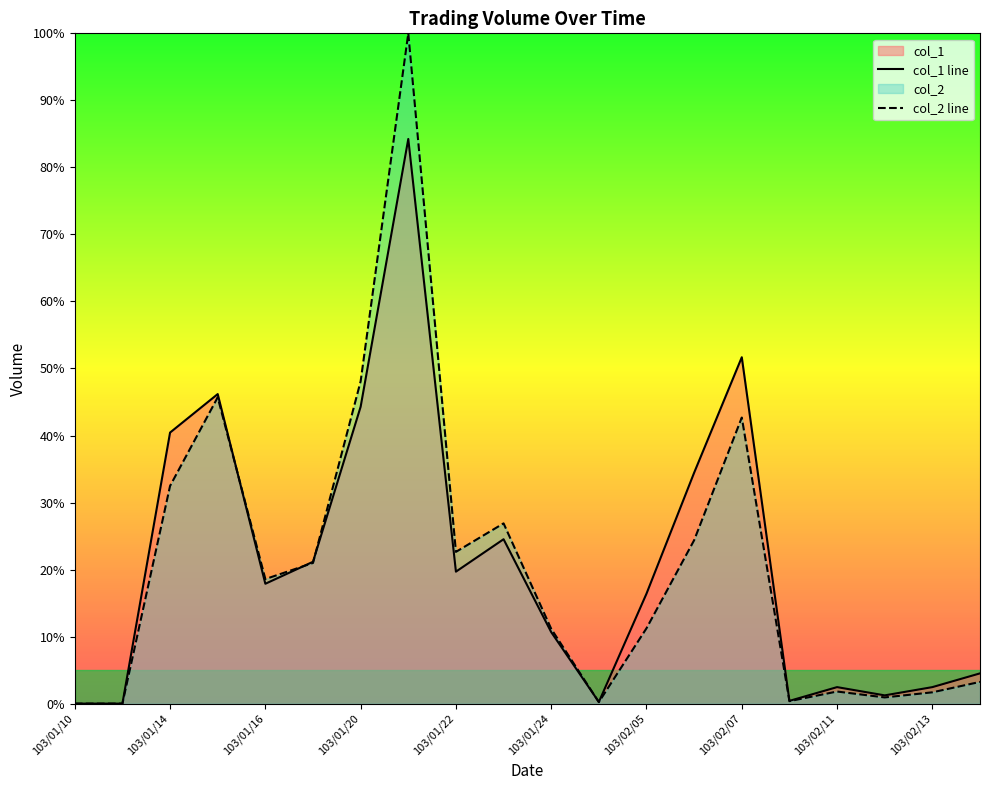

What is the sum of all col_2 values?

413.0